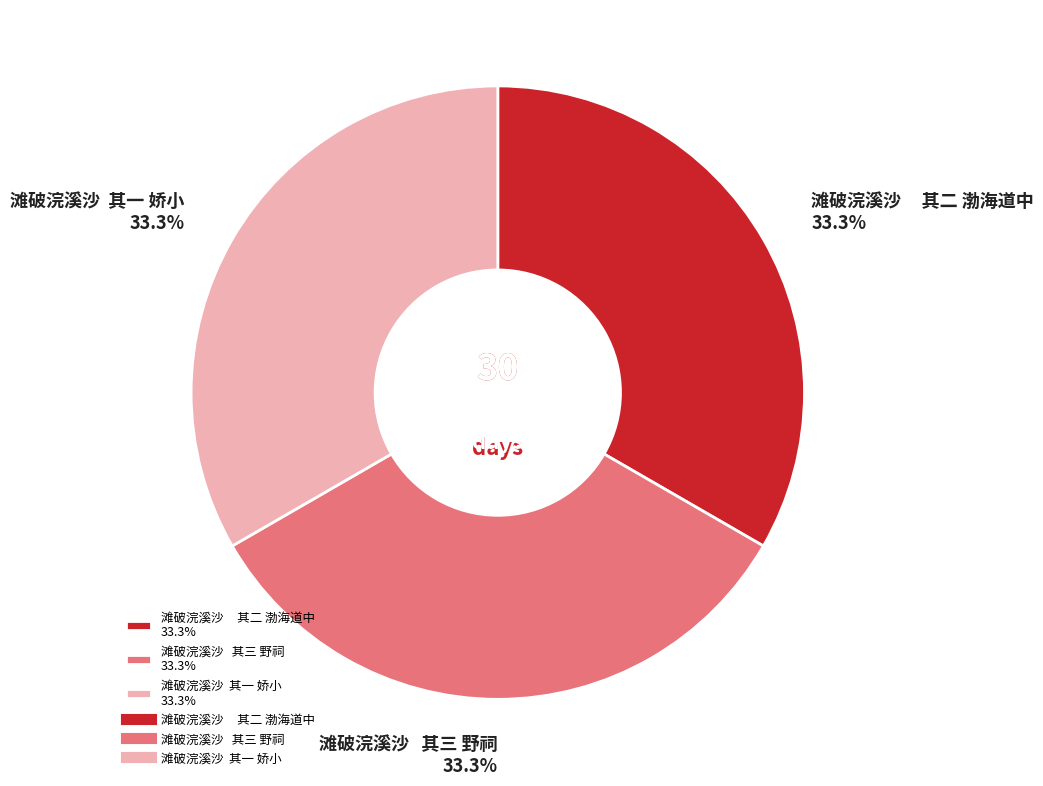

What is the ratio of the value at 滩破浣溪沙 其三 野祠 33.3% to the value at 滩破浣溪沙 其一 娇小 33.3%?

1.0